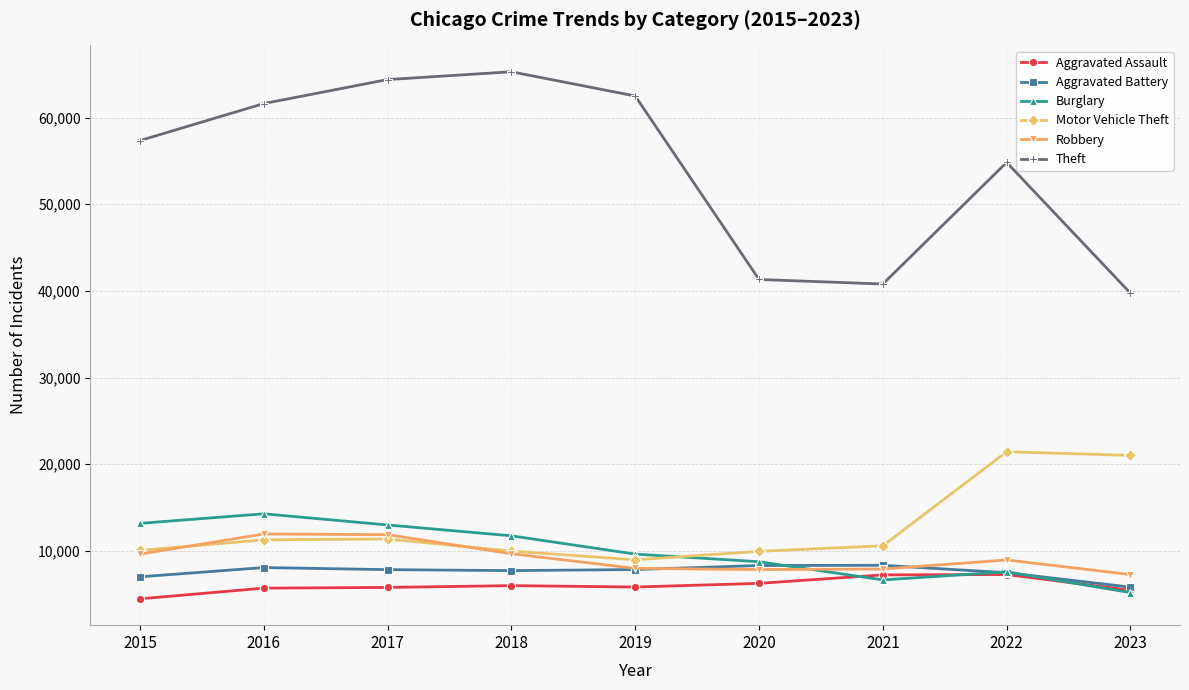

The Burglary series shows 7593 at 2022. True or false?

True